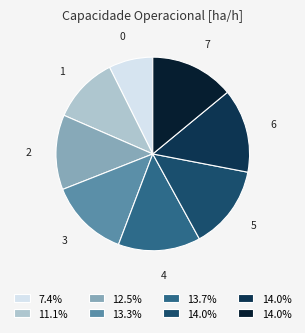

Count the number of slices in the pie.

8